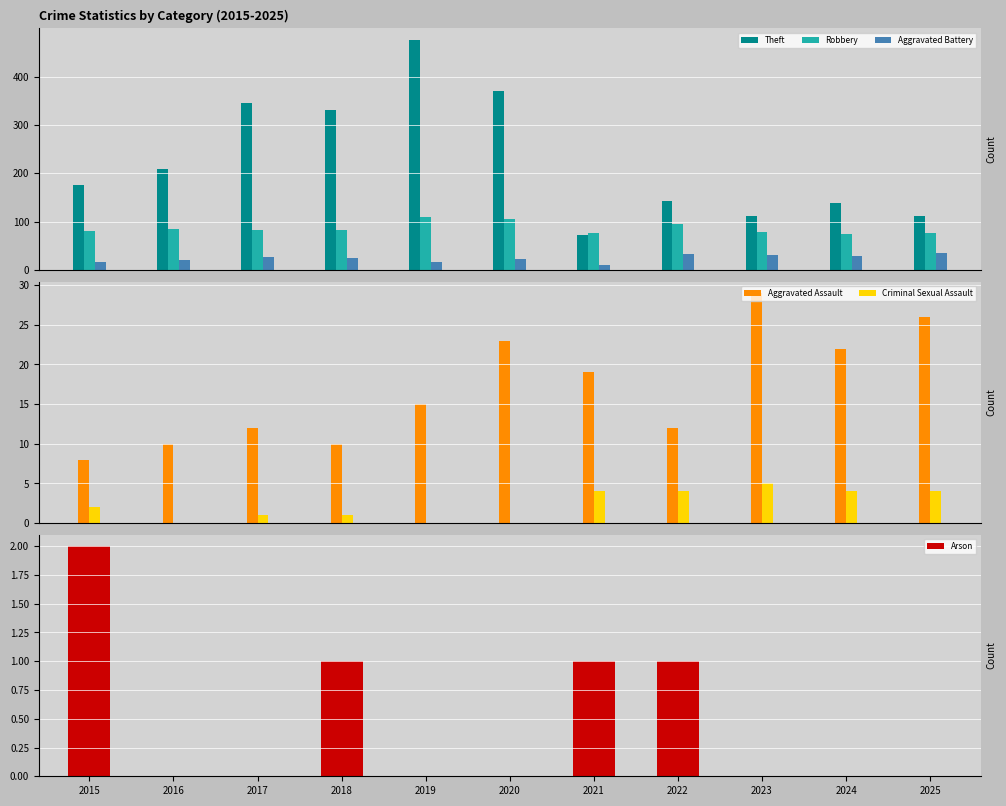

Reading right to left, list all the values displayed in this chart.

Theft: 2025=111	2024=138	2023=112	2022=142	2021=73	2020=370	2019=476	2018=331	2017=346	2016=208	2015=176
Robbery: 2025=76	2024=74	2023=79	2022=96	2021=77	2020=105	2019=110	2018=82	2017=82	2016=85	2015=81
Aggravated Battery: 2025=36	2024=30	2023=31	2022=33	2021=11	2020=23	2019=16	2018=24	2017=27	2016=20	2015=17
Aggravated Assault: 2025=26	2024=22	2023=29	2022=12	2021=19	2020=23	2019=15	2018=10	2017=12	2016=10	2015=8
Criminal Sexual Assault: 2025=4	2024=4	2023=5	2022=4	2021=4	2020=0	2019=0	2018=1	2017=1	2016=0	2015=2
Arson: 2025=0	2024=0	2023=0	2022=1	2021=1	2020=0	2019=0	2018=1	2017=0	2016=0	2015=2